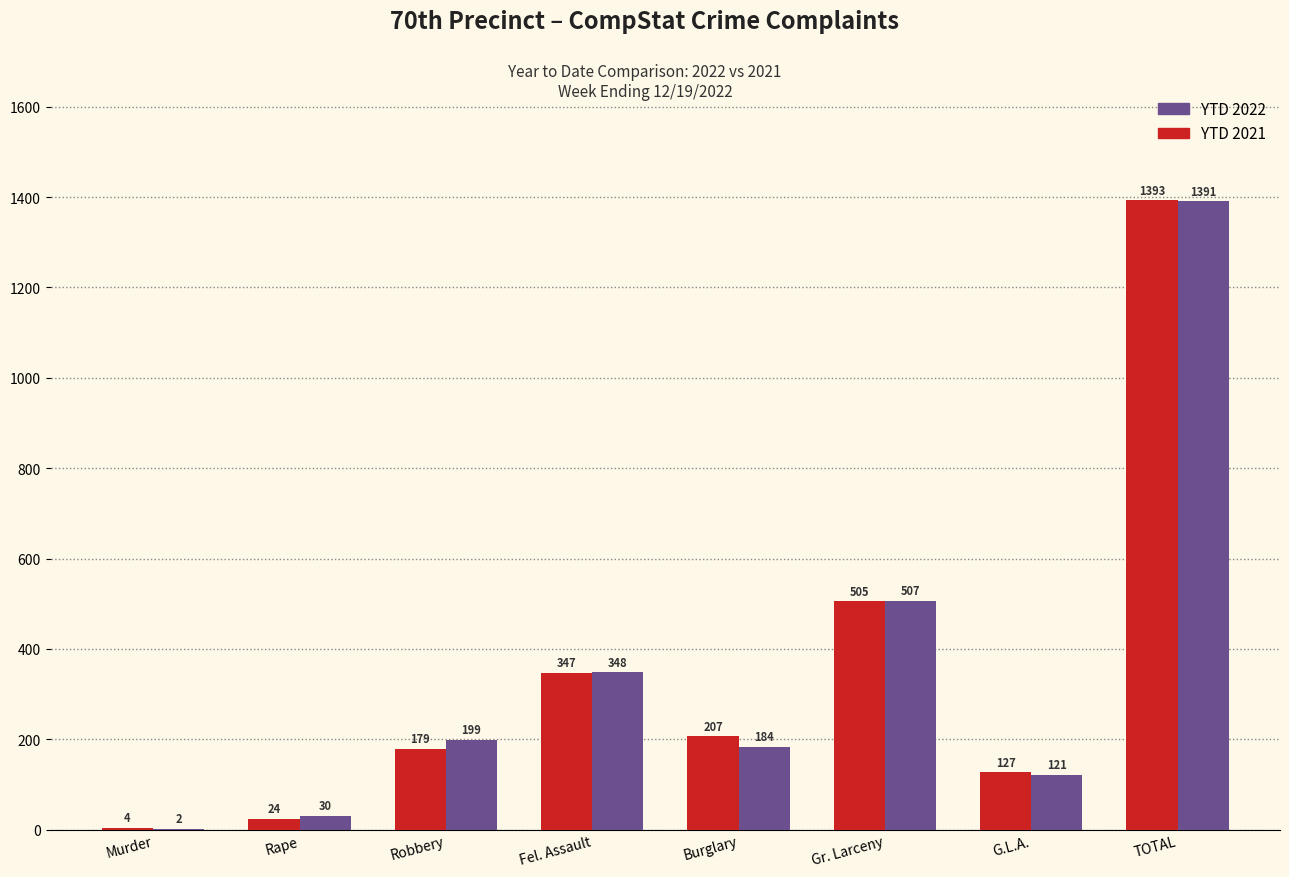

At which category is the sum across all series the highest?

TOTAL